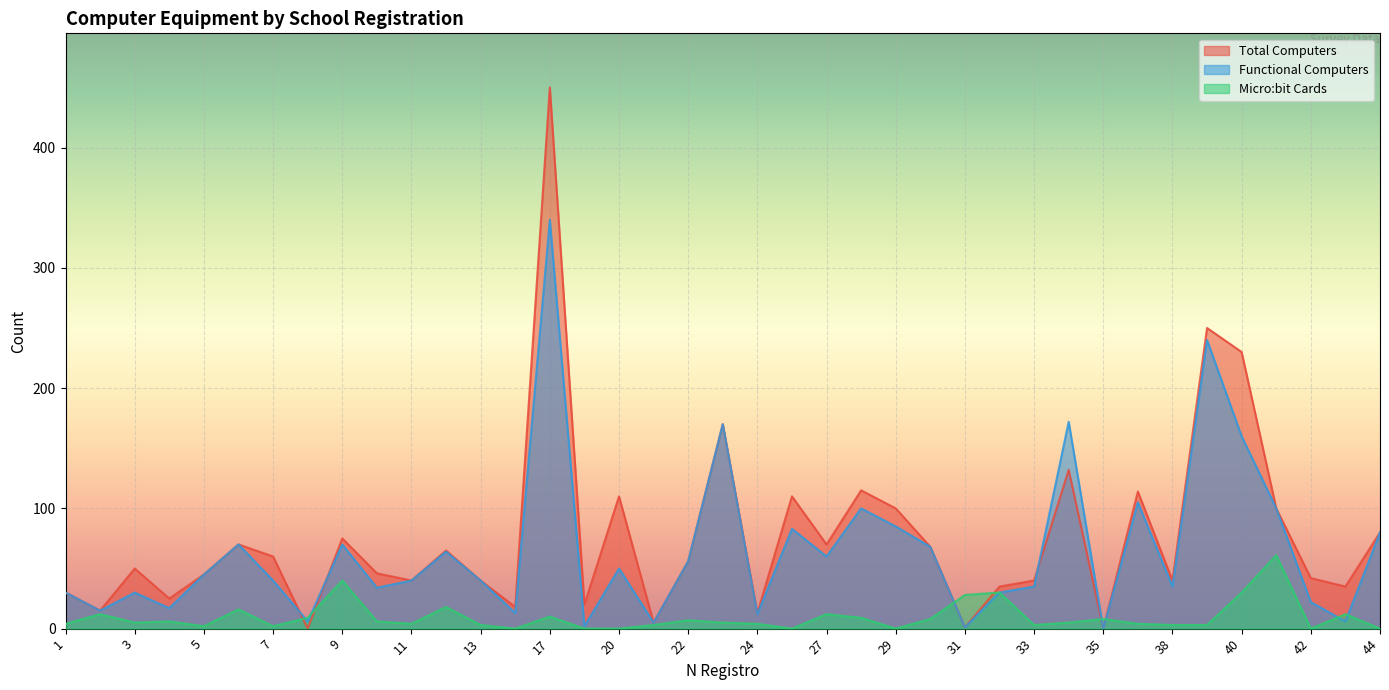

In Functional Computers, how many points are lower than both neighbors (excluding endpoints)?

13